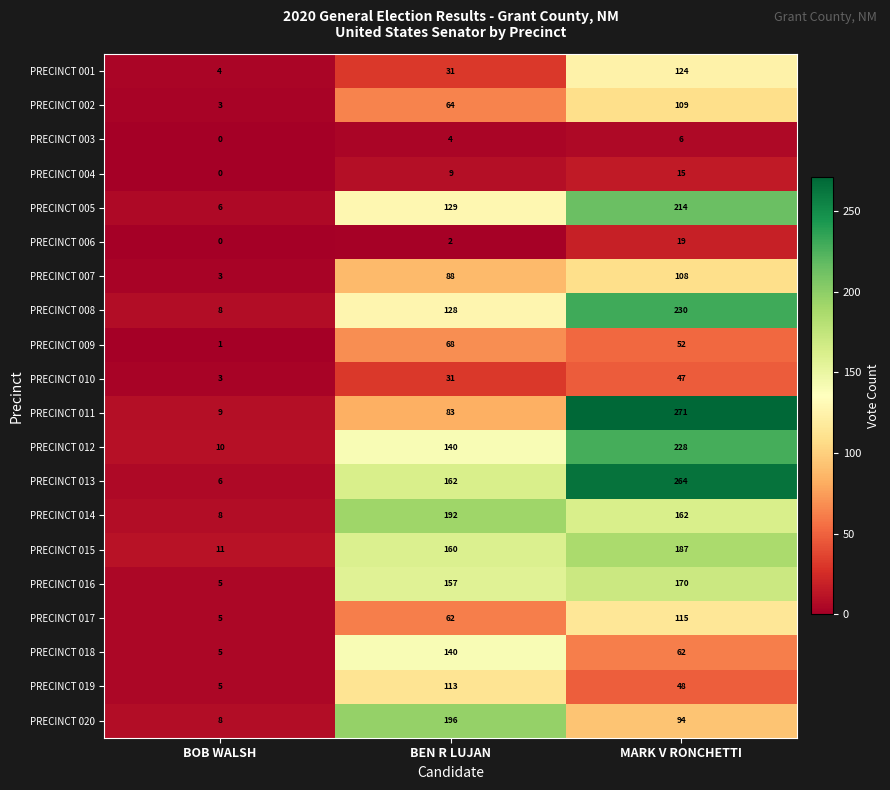

At which category is the sum across all series the highest?

MARK V RONCHETTI